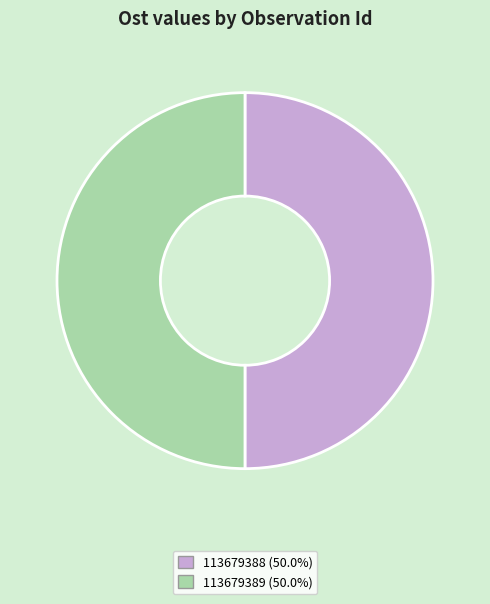

Combined, do 113679389 (50.0%) and 113679388 (50.0%) account for over 50%?

Yes